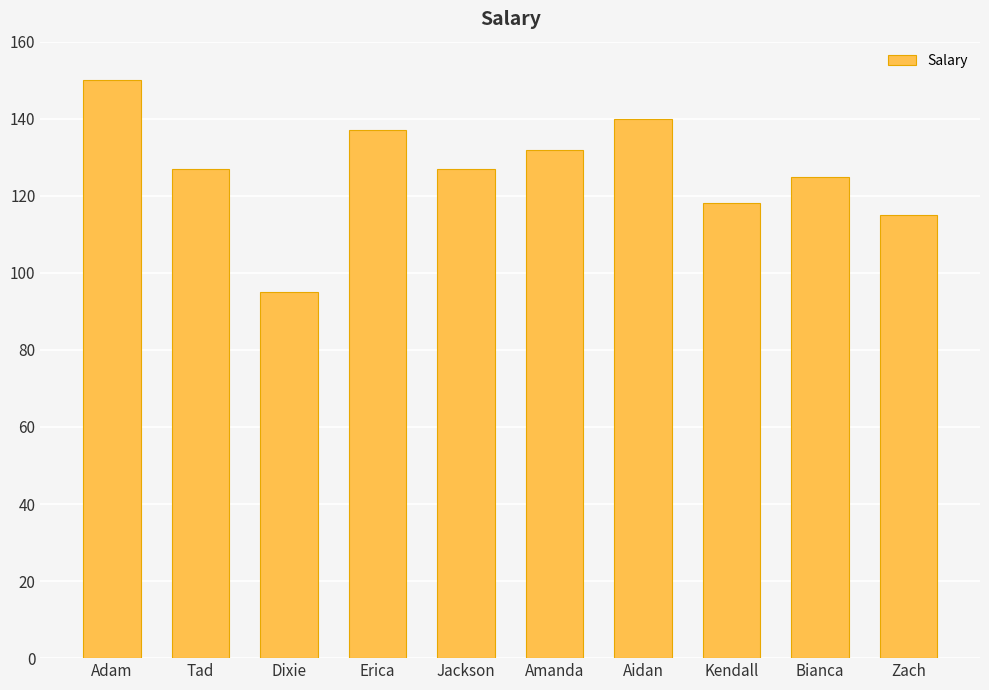

How many bars are there in total?

10